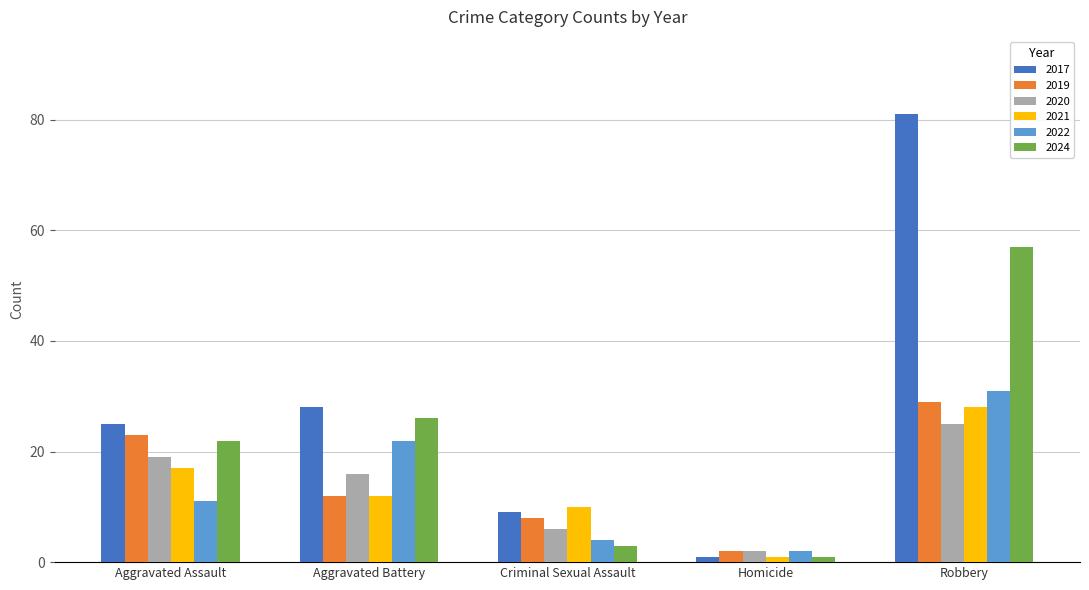

What is the lowest value of the 2021 series?

1